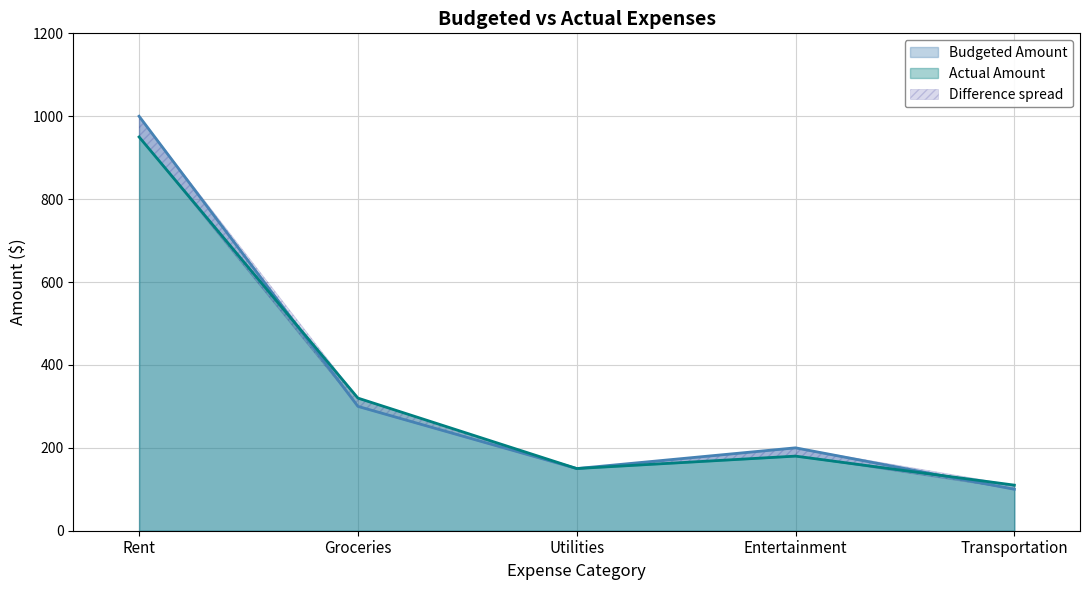

After their last crossing, which series has the higher values: Actual Amount or Budgeted Amount?

Actual Amount